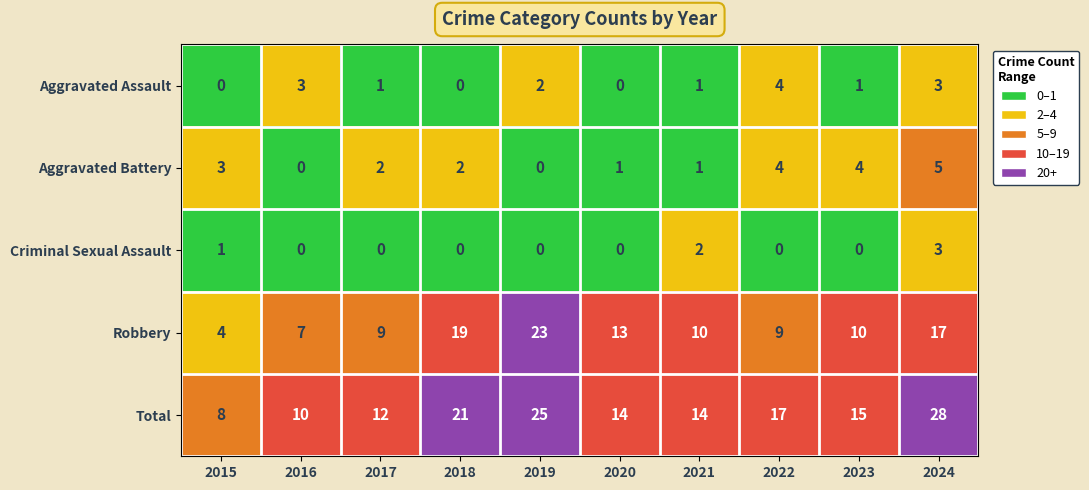

What is the sum of all Criminal Sexual Assault values?

6